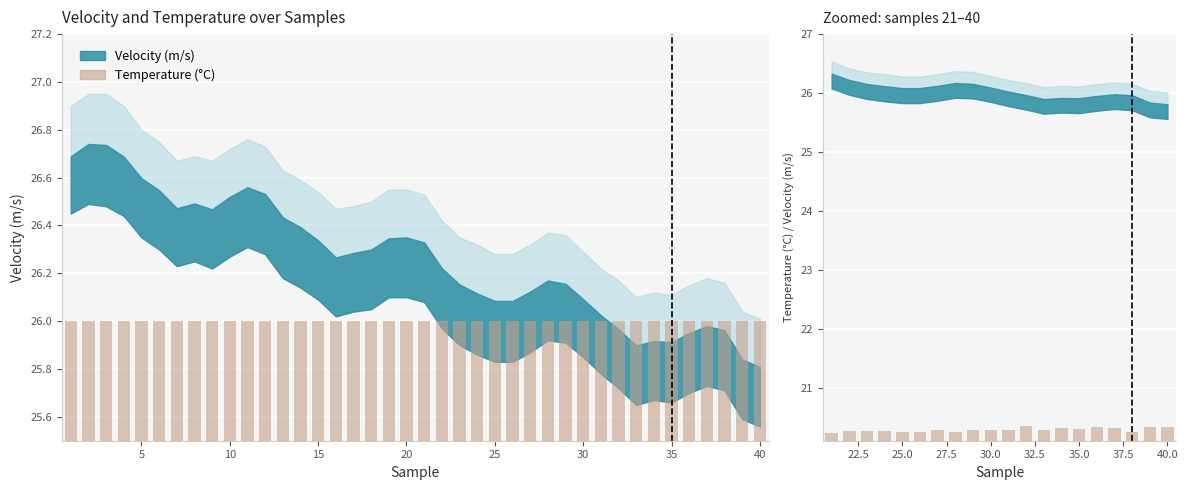

Does the chart contain any negative values?

No